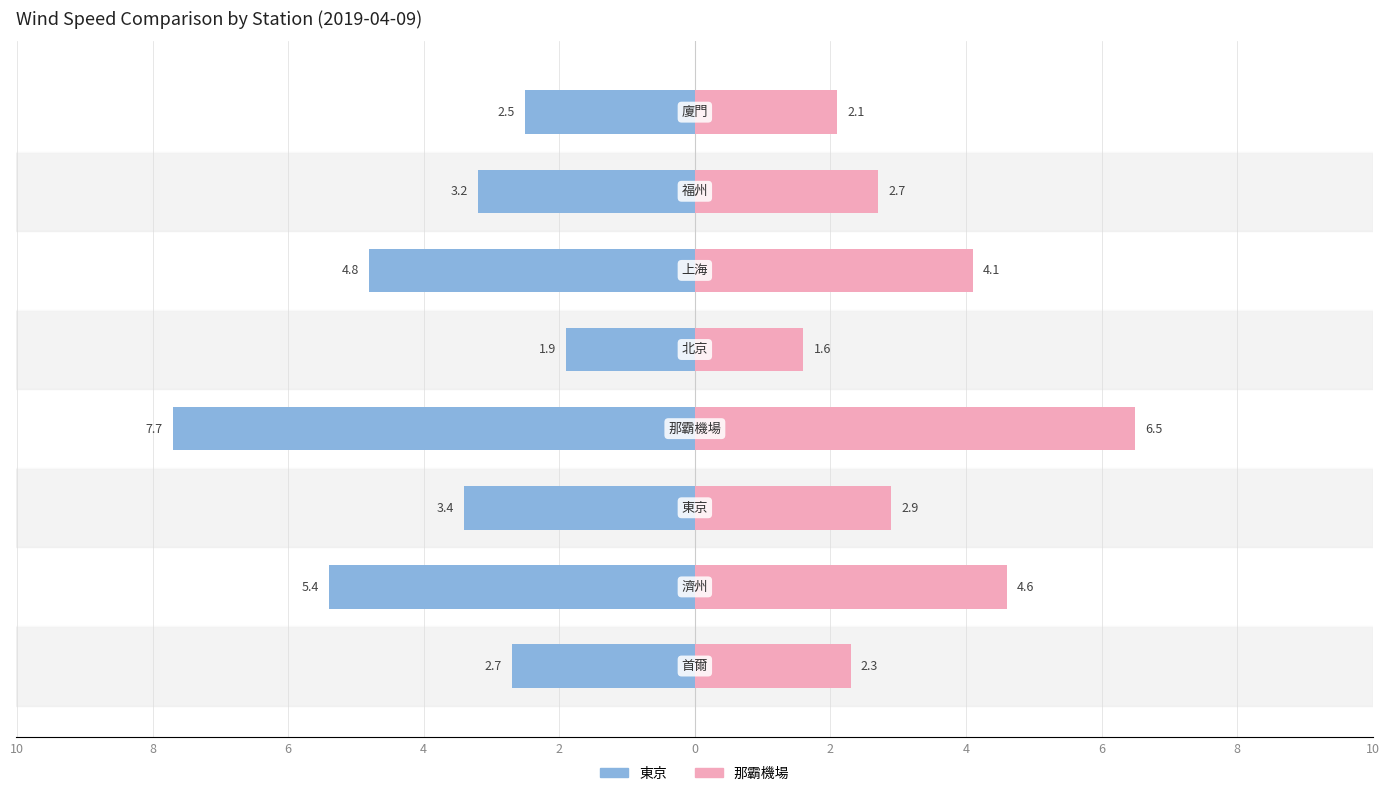

What are all the series names shown in the legend?

東京, 那霸機場